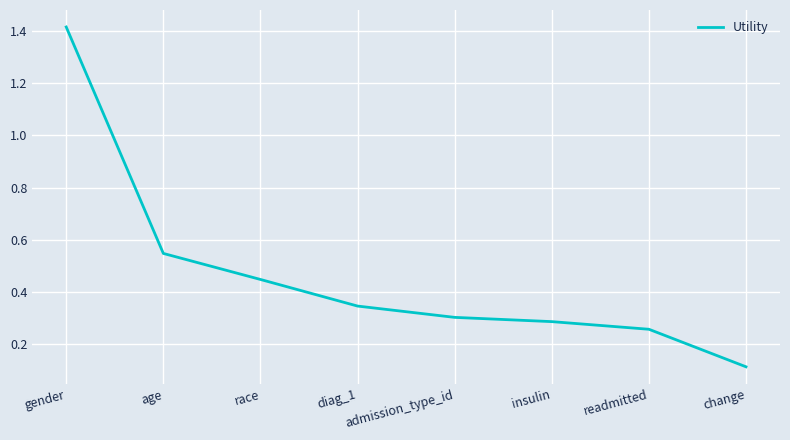

Is this an area chart (filled region under the line)?

No